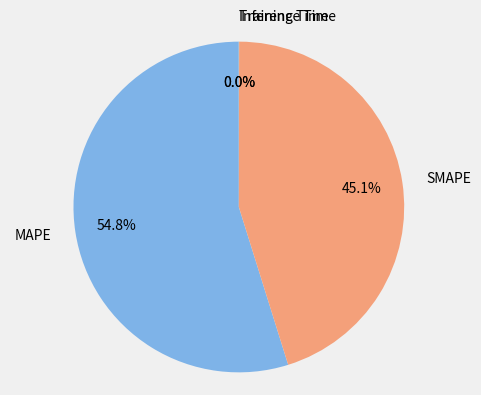

What portion of the pie excludes SMAPE?

54.9%